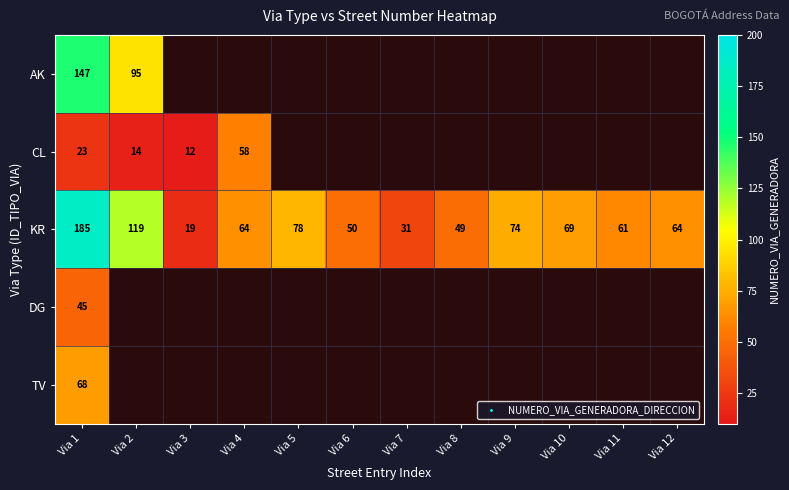

The value of DG at Via 1 is 45. True or false?

True